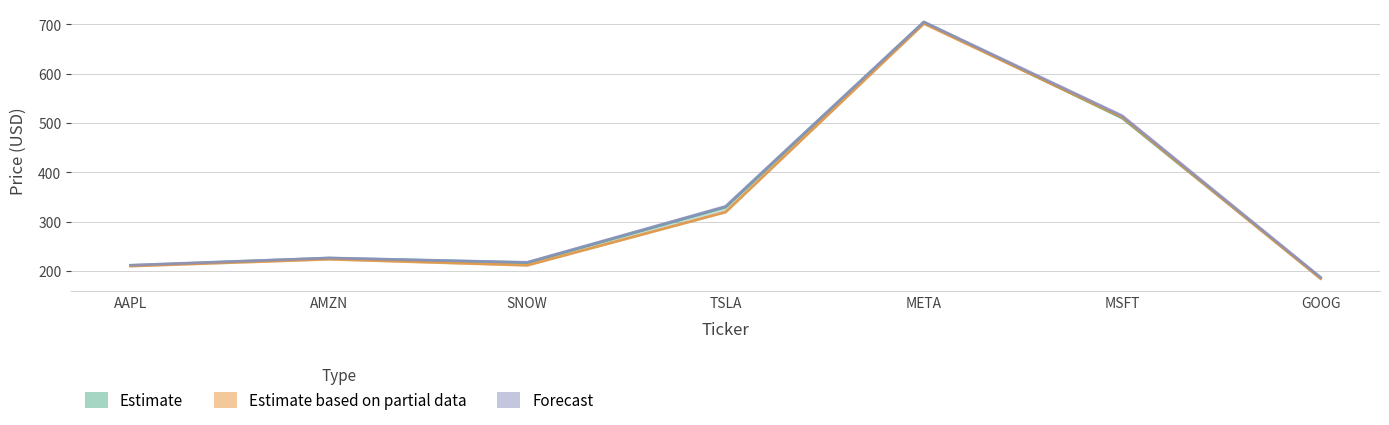

Reading right to left, extract all data points from this chart.

Estimate: 185.9	510.1	704.3	329.6	216.9	226.1	211.2
Estimate based on partial data: 184.7	511.7	701.4	319.4	211.6	223.9	210.0
Forecast: 187.4	514.6	704.7	330.9	217.5	226.4	211.8